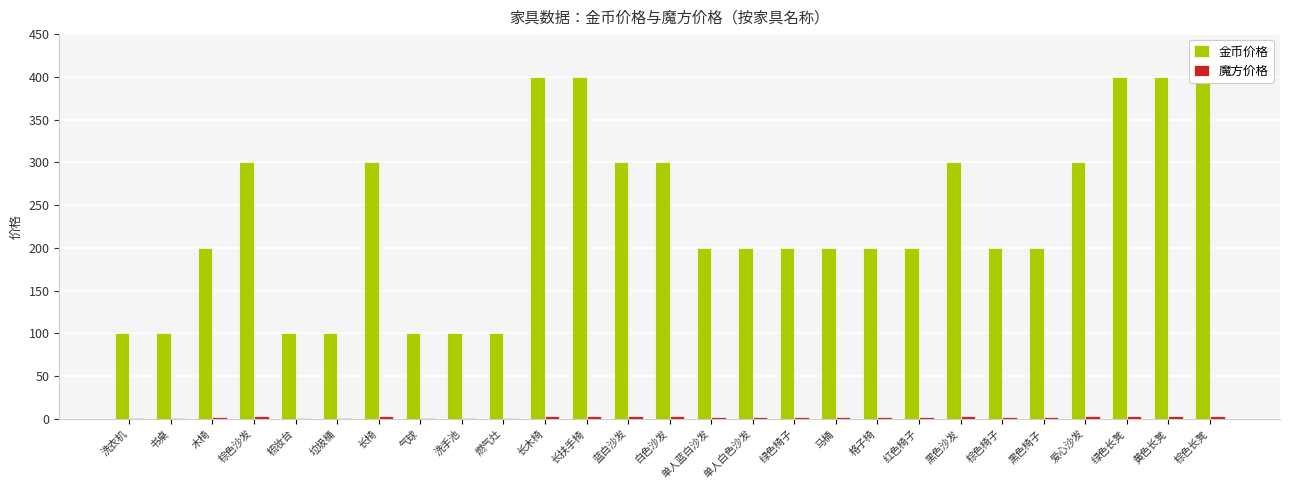

What is the minimum value for 金币价格?

100